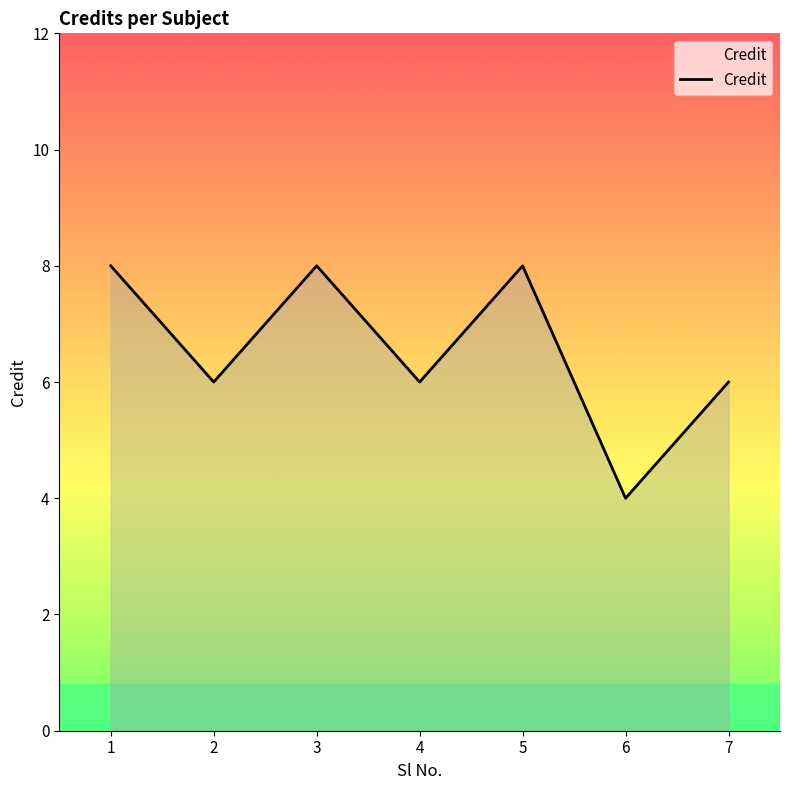

Count the number of data series in this chart.

1